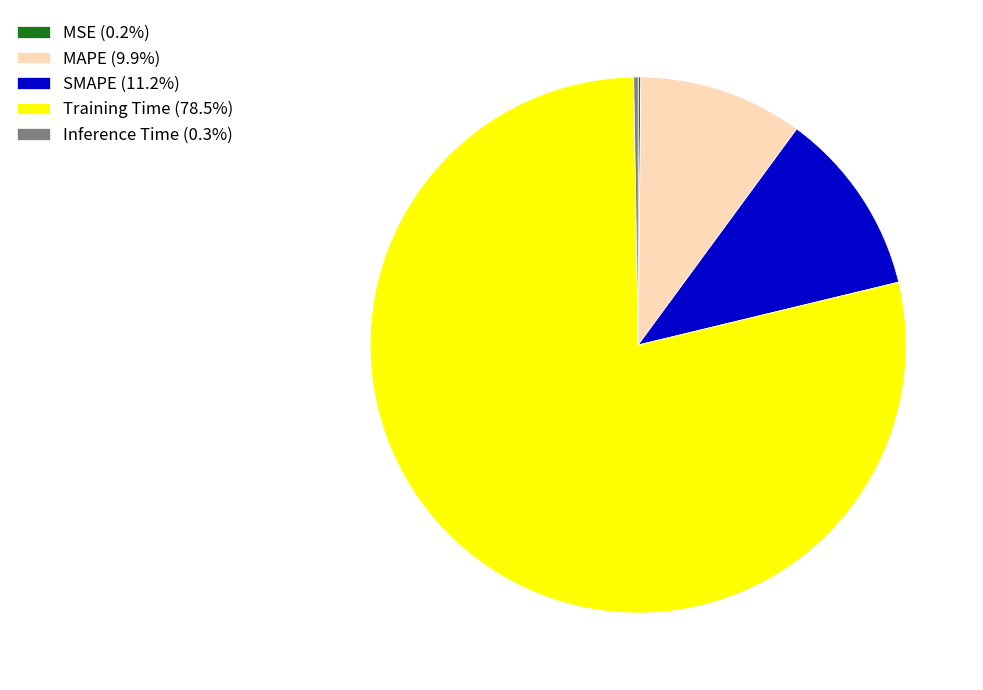

Is the sum of SMAPE (11.2%) and MAPE (9.9%) greater than half?

No